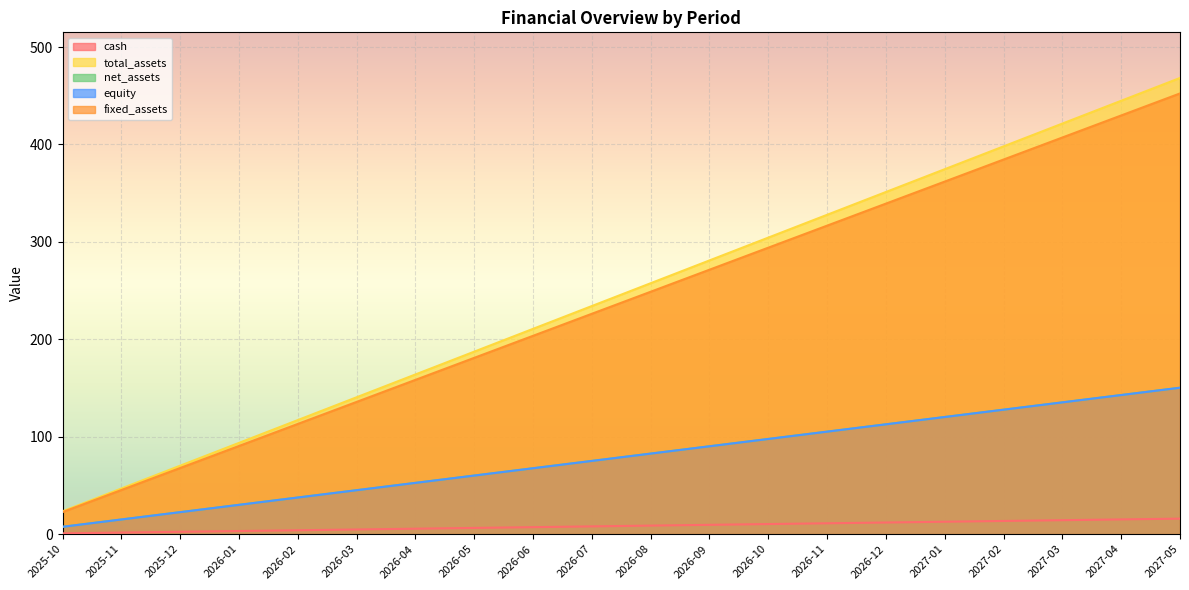

What is the label of the 9th point from the left?

2026-06